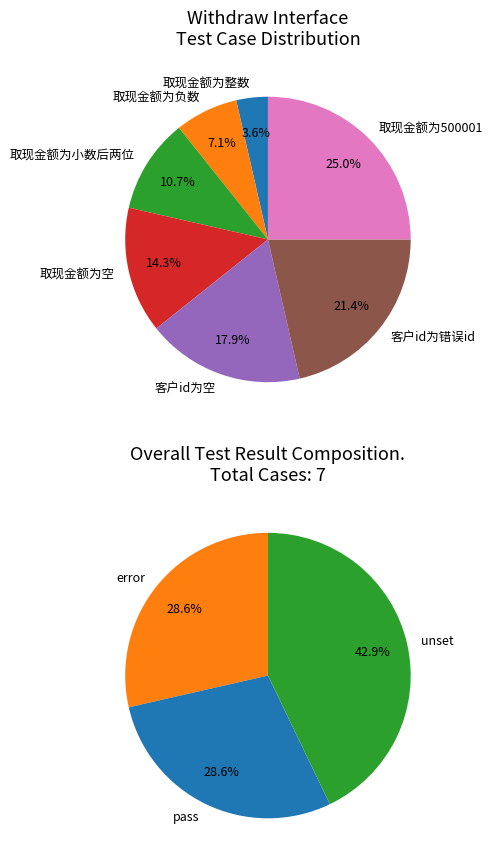

Rank the categories by value from lowest to highest.

取现金额为整数, 取现金额为负数, 取现金额为小数后两位, 取现金额为空, 客户id为空, 客户id为错误id, 取现金额为500001